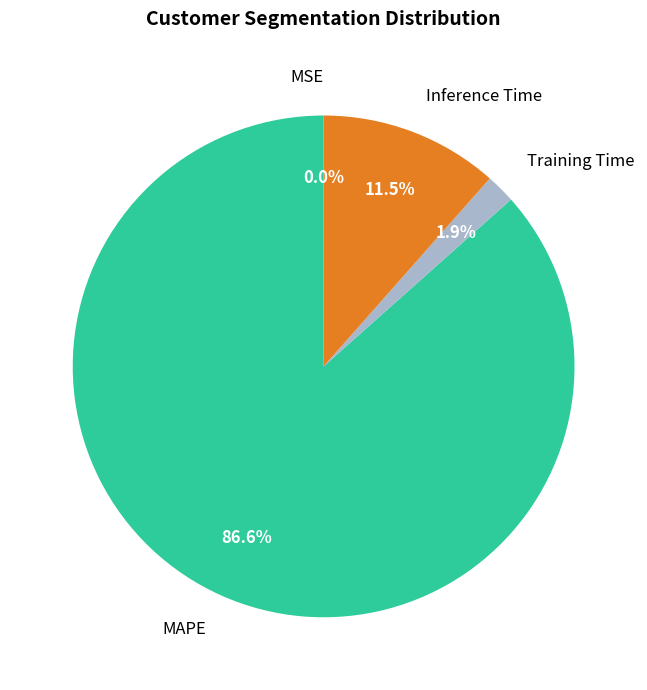

To the nearest percent, what is the average slice percentage?

25%